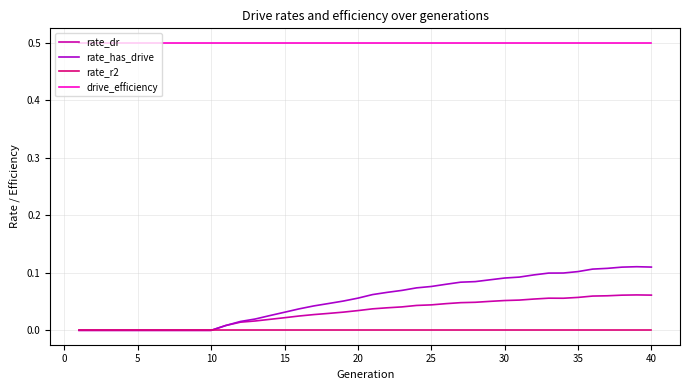

Rank the series by their maximum value, from lowest to highest.

rate_r2, rate_dr, rate_has_drive, drive_efficiency